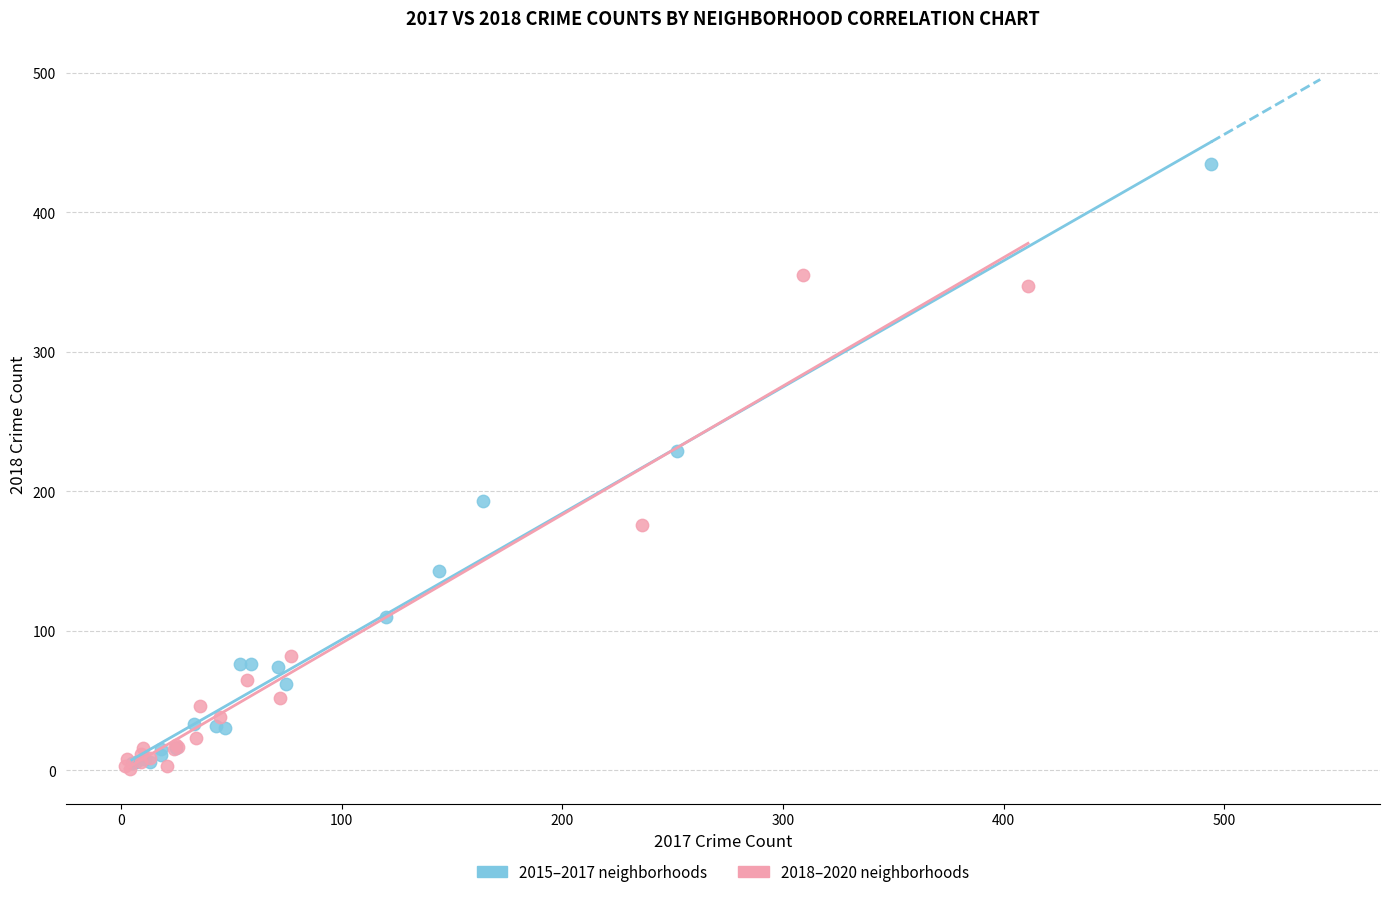

Which series has the largest Y range (max minus min)?

2015–2017 neighborhoods